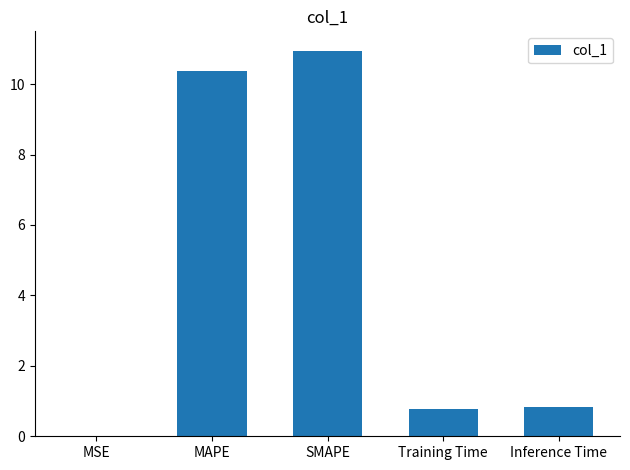

What is the sum of all values?

22.9